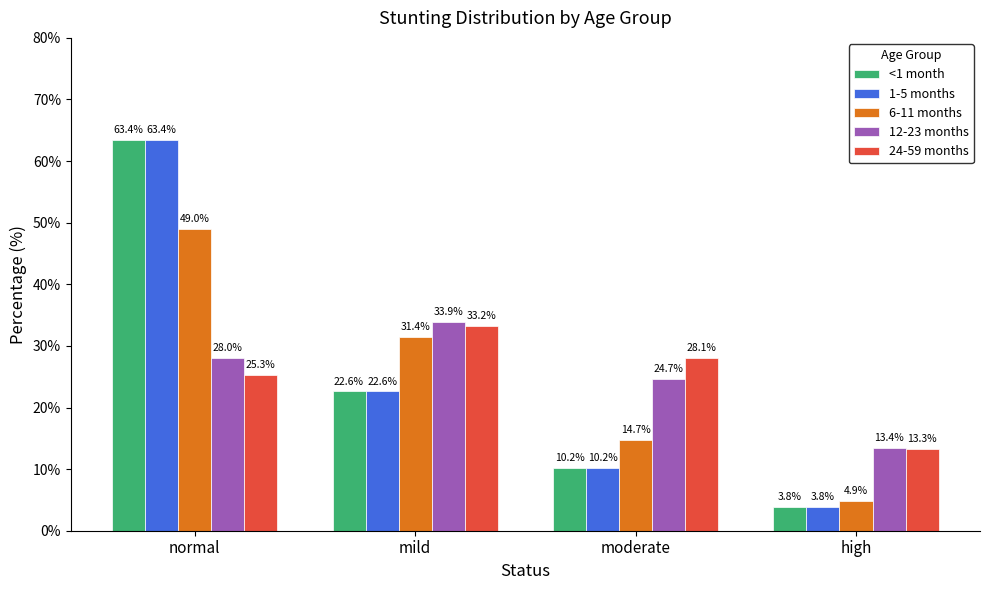

What is the maximum value shown in the chart?

63.4